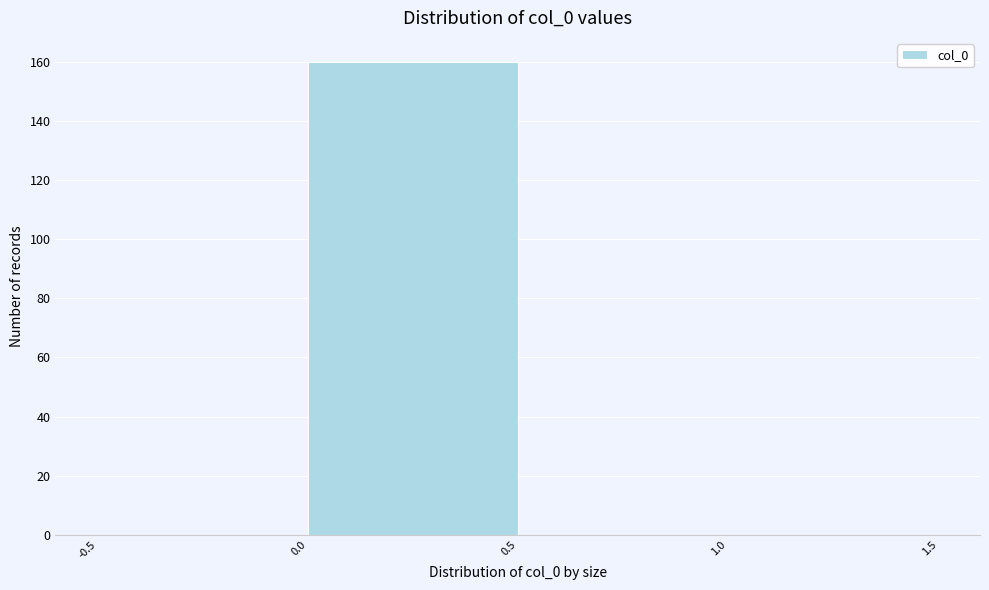

Reading left to right, transcribe this chart: for each bar, give the range it covers on the x-axis and its height. The values are not printed on the chart, so give them approximately, as read against the axis.

-0.5 to 0.0: 0
0.0 to 0.5: 160
0.5 to 1.0: 0
1.0 to 1.5: 0